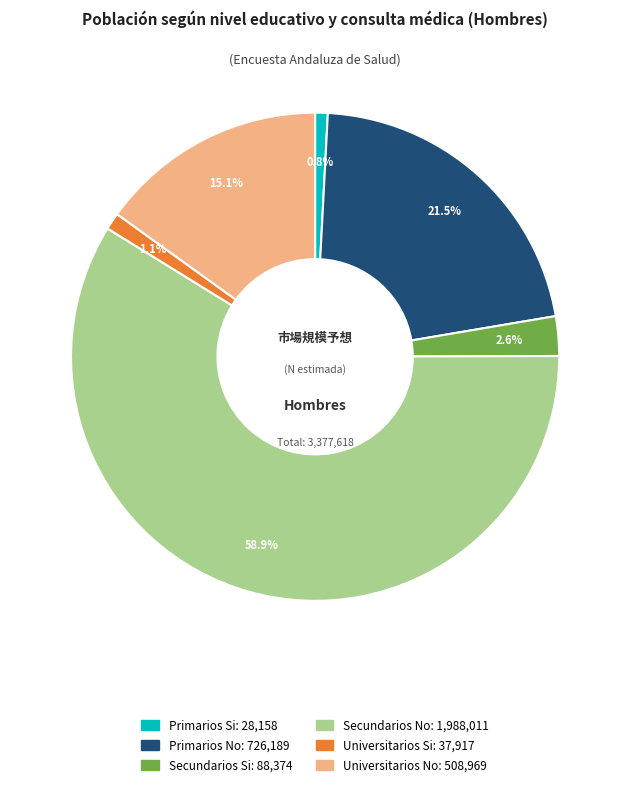

What is the majority slice?

Secundarios No